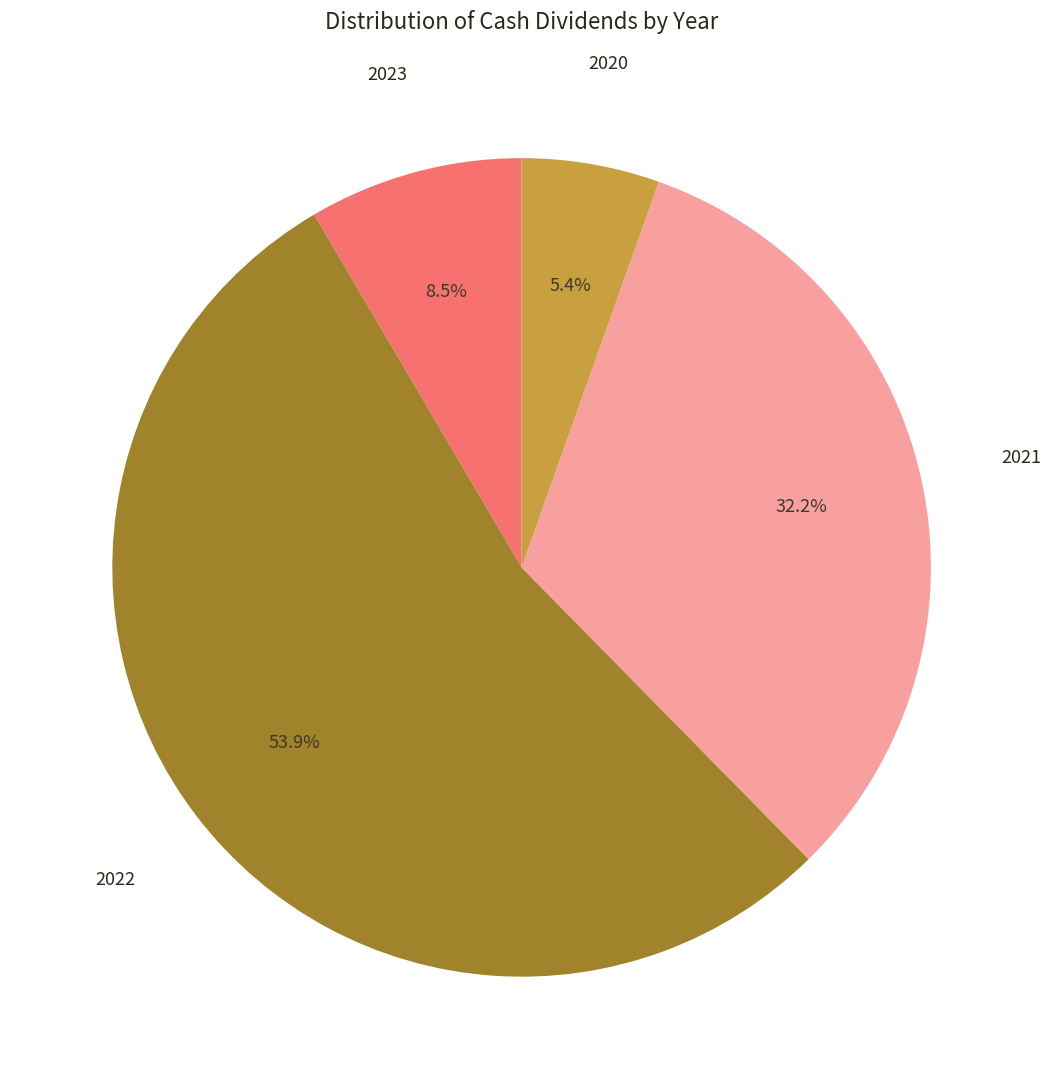

What portion of the pie excludes 2021?

67.8%